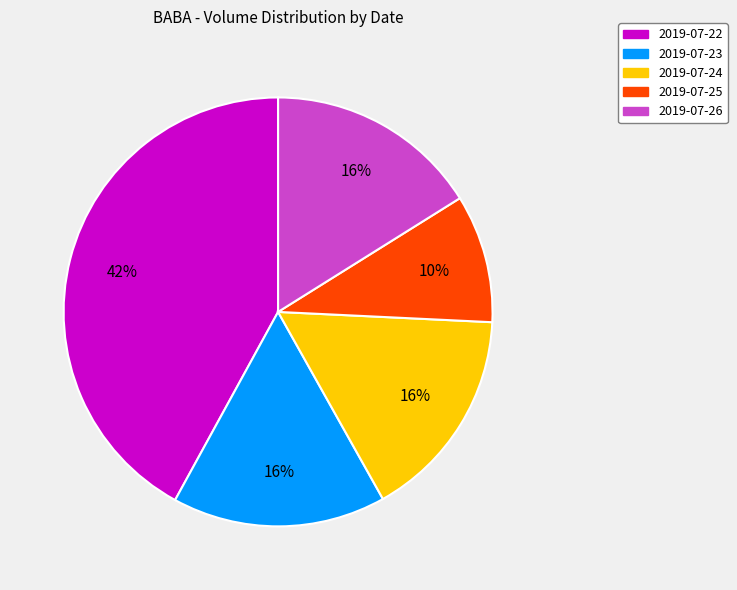

Approximately how many times larger is the value at 2019-07-26 compared to 2019-07-23?

1.0